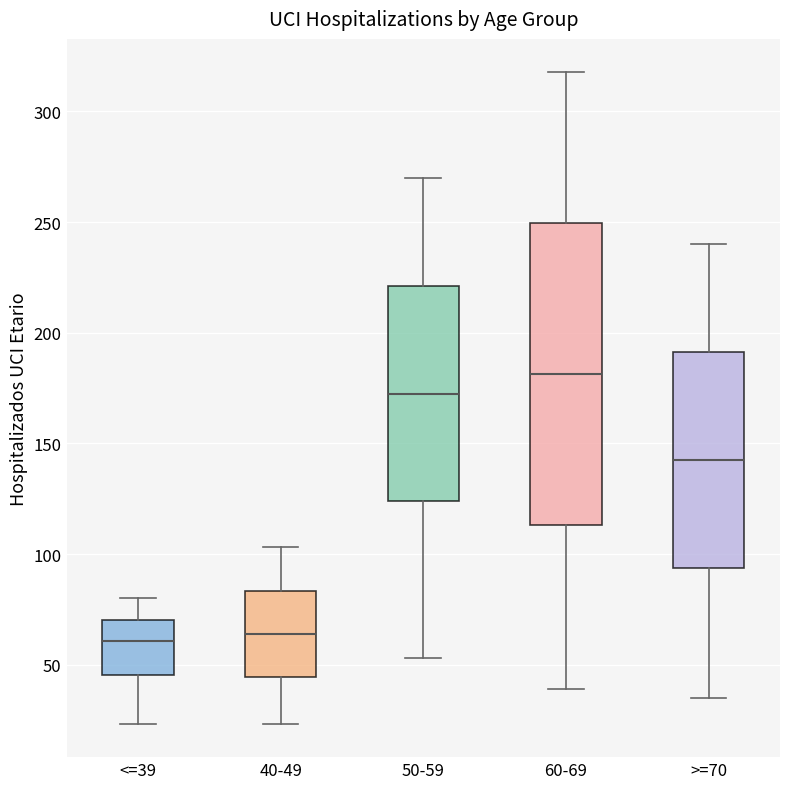

Reading left to right, transcribe this box plot: for each box, give where its median line is, the range the box spans, and where its two whiskers end, as read against the y-axis. The values are not printed on the chart, so give them approximately, as read against the axis.

<=39: median 60, box 45 to 70, whiskers 25 to 80
40-49: median 65, box 45 to 85, whiskers 25 to 105
50-59: median 175, box 125 to 220, whiskers 55 to 270
60-69: median 180, box 115 to 250, whiskers 40 to 320
>=70: median 145, box 95 to 190, whiskers 35 to 240